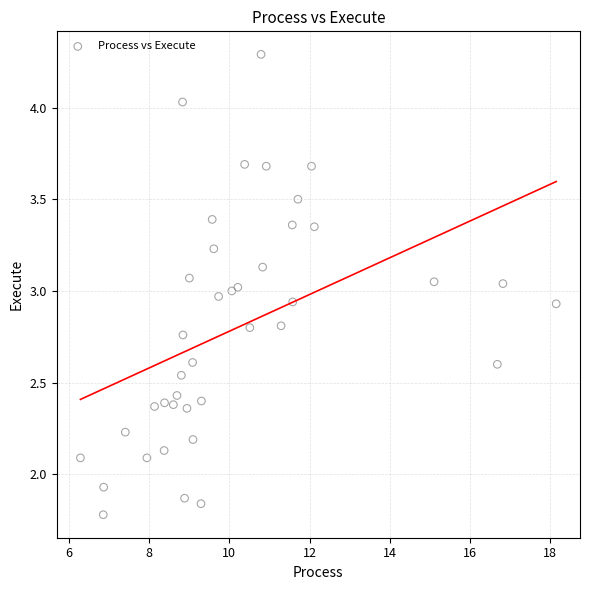

What is the range of X values (max minus min)?

11.9